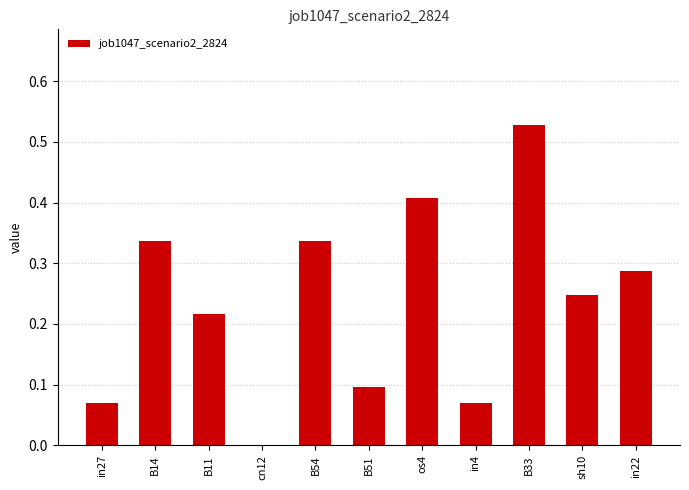

True or false: the data shows 0.5 at B54.

False